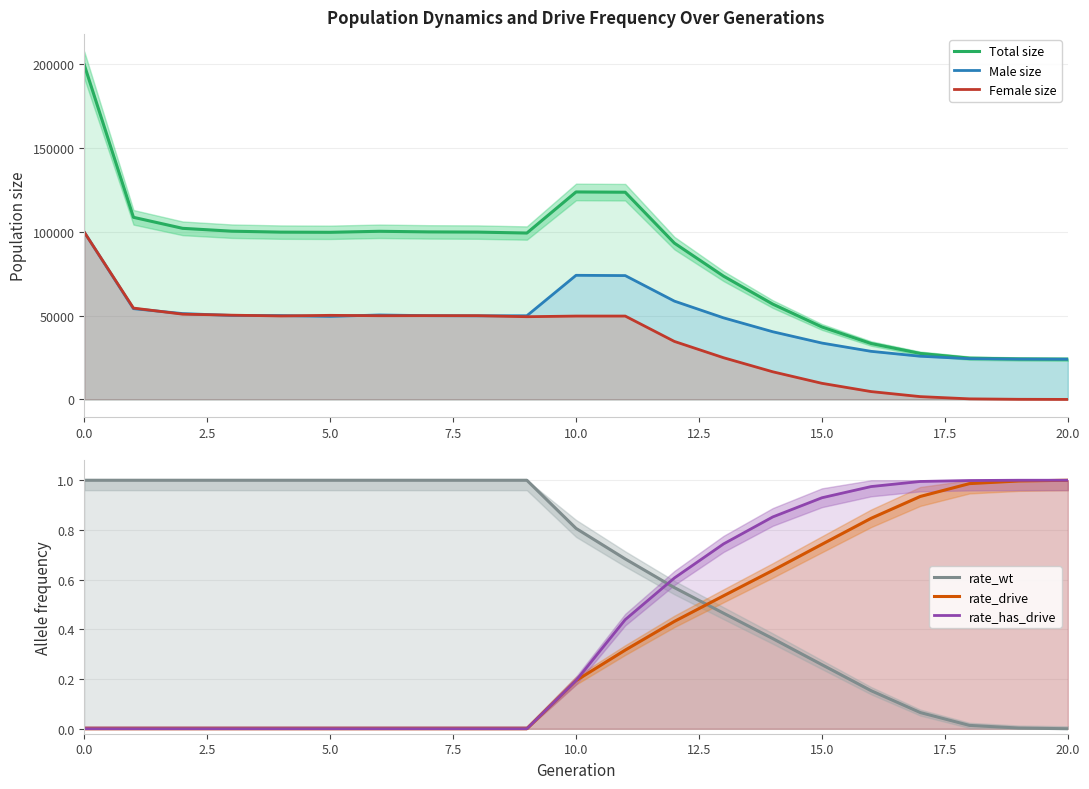

What is the greatest value displayed?

199668.0